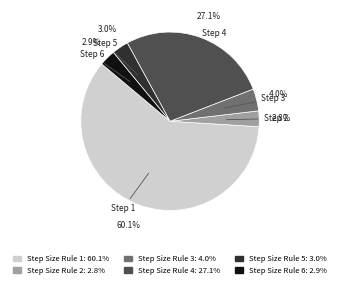

Between Step Size Rule 4 and Step Size Rule 2, which is larger?

Step Size Rule 4